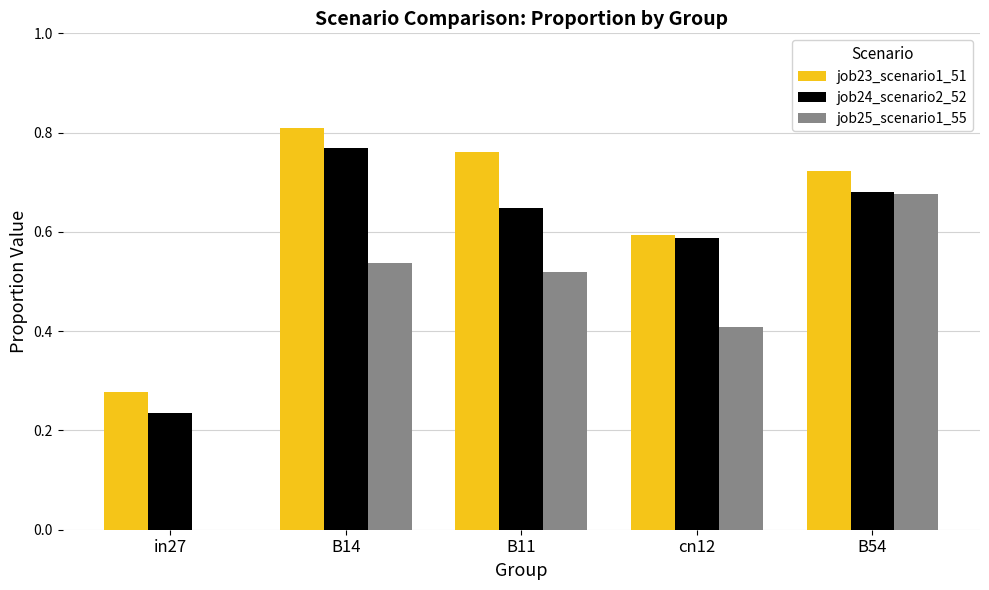

Which series has the largest range (max minus min)?

job25_scenario1_55